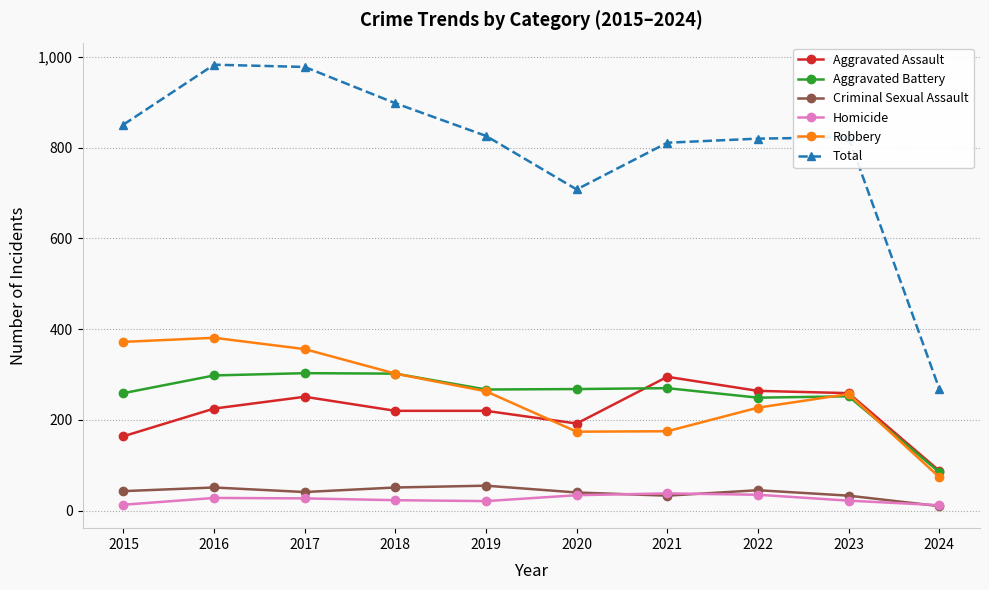

How many data points does each series have?

10